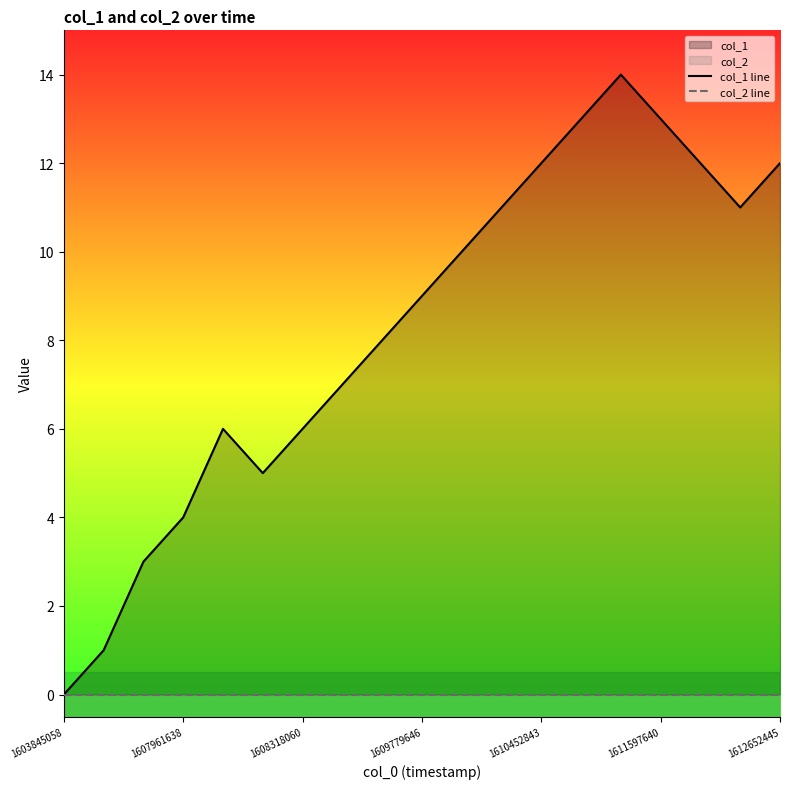

What is the spread (max minus min) of values at 1611597640?

13